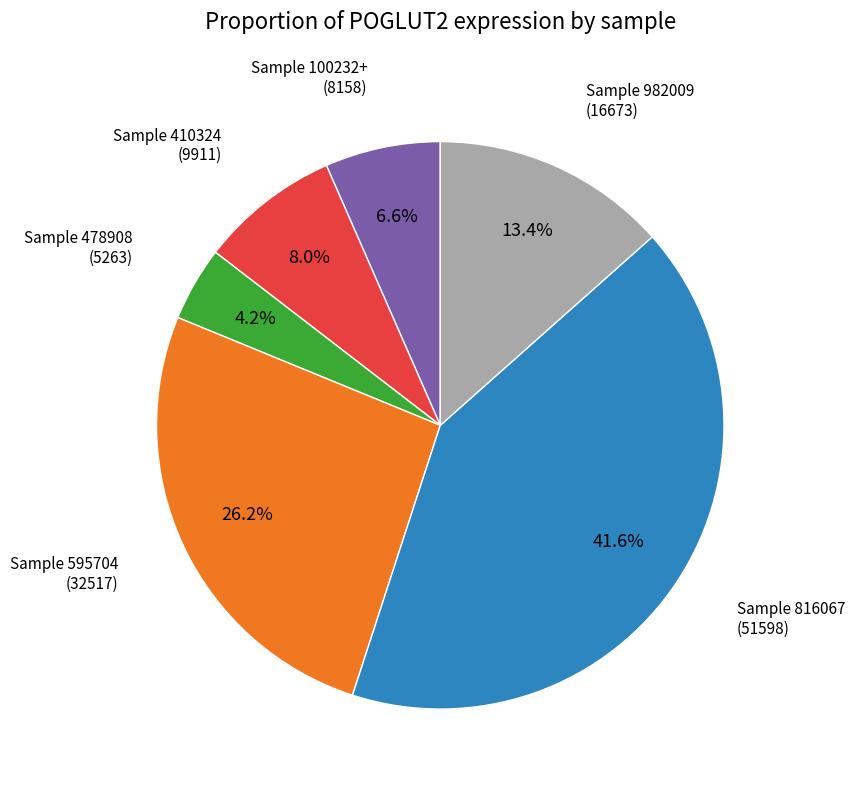

Does any single category account for the majority?

No